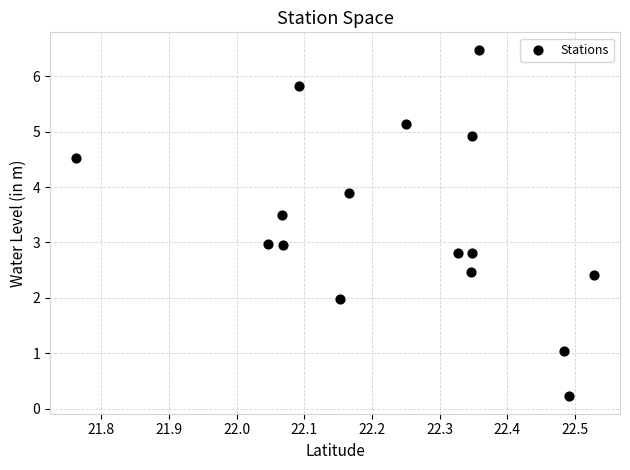

What is the range of X values (max minus min)?

0.8